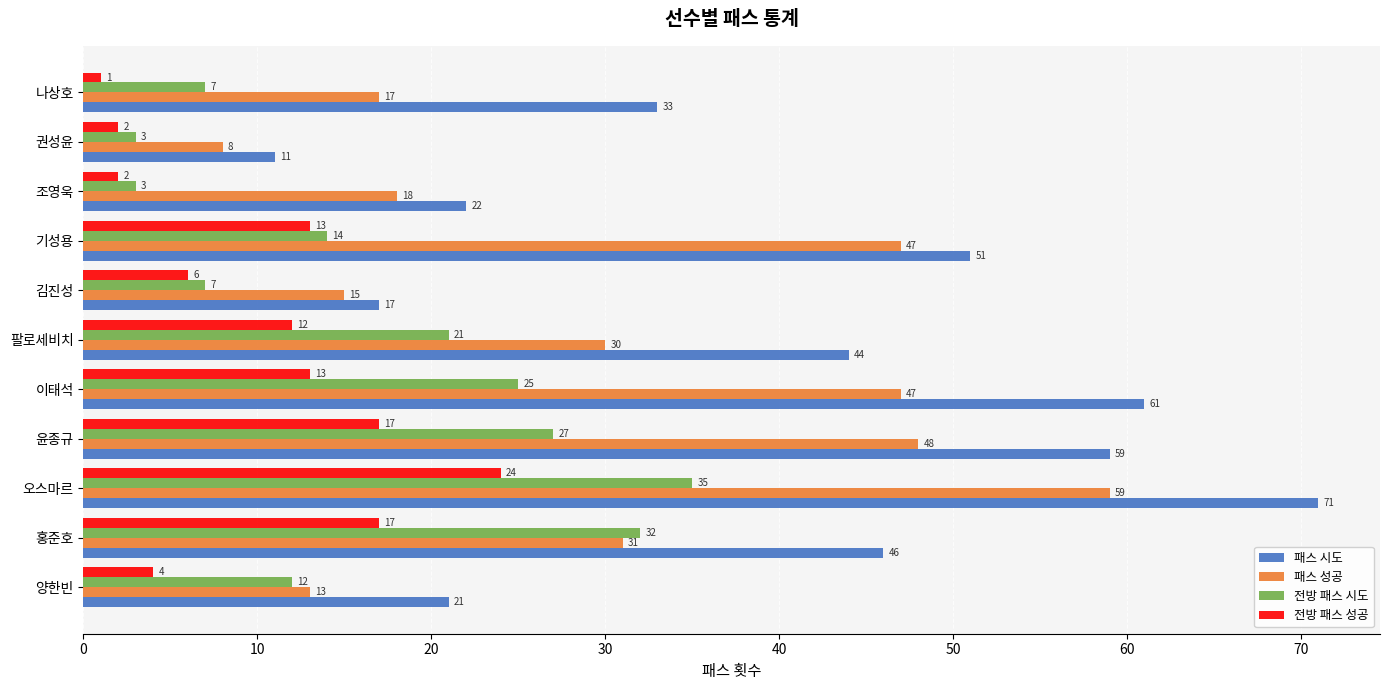

What are all the series names shown in the legend?

패스 시도, 패스 성공, 전방 패스 시도, 전방 패스 성공